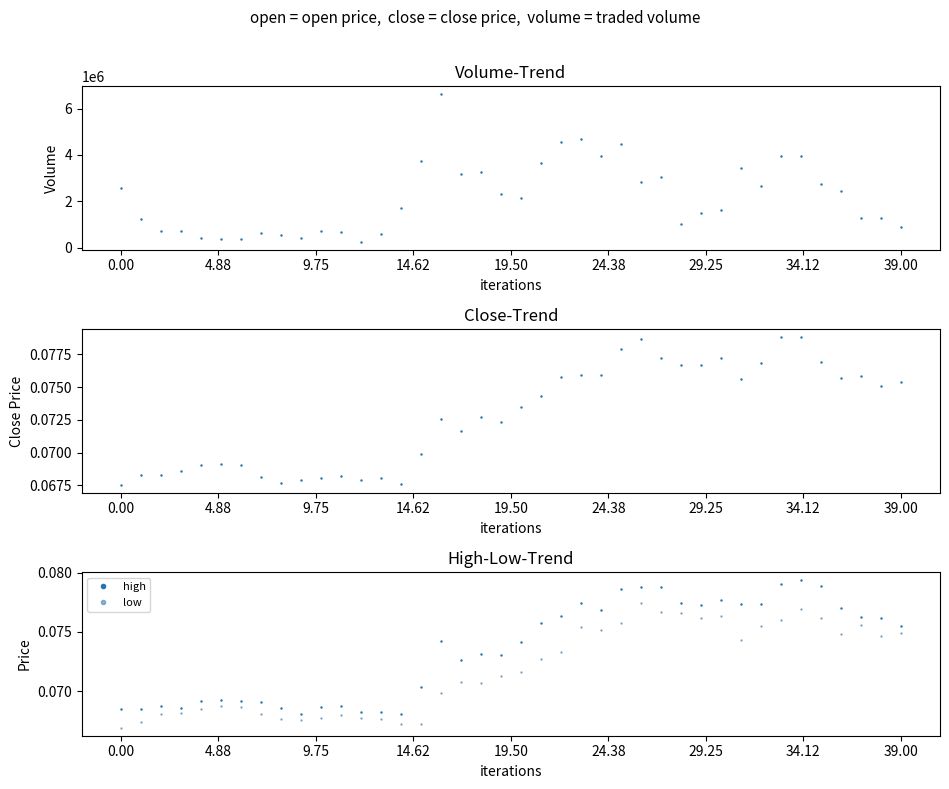

True or false: low and high cross at least once.

False